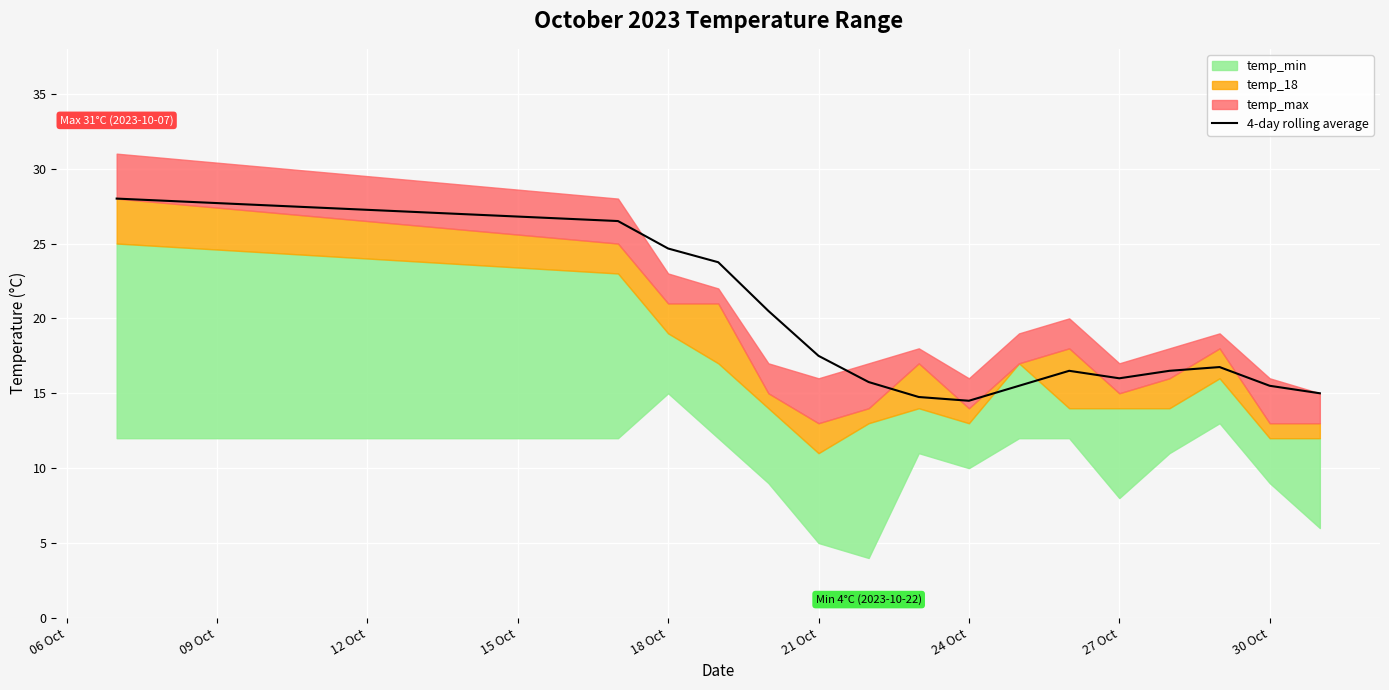

The value of 4-day rolling average at 21 Oct is 17.5. True or false?

True